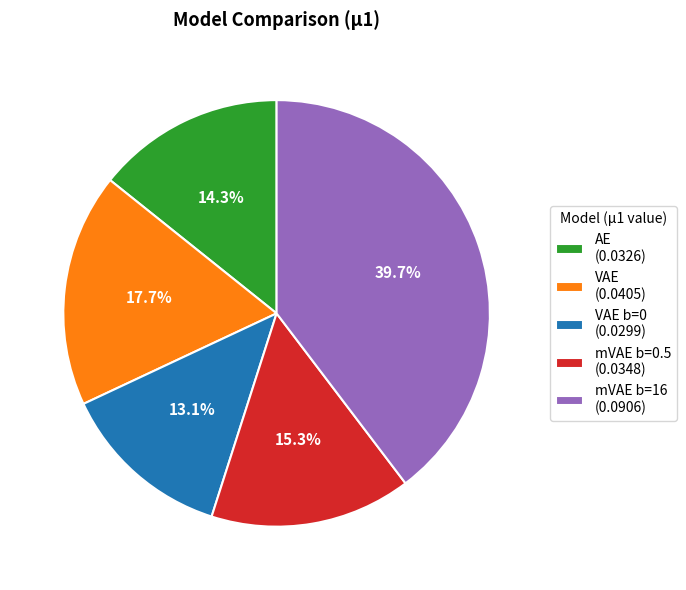

Between AE (0.0326) and mVAE b=16 (0.0906), which is larger?

mVAE b=16 (0.0906)